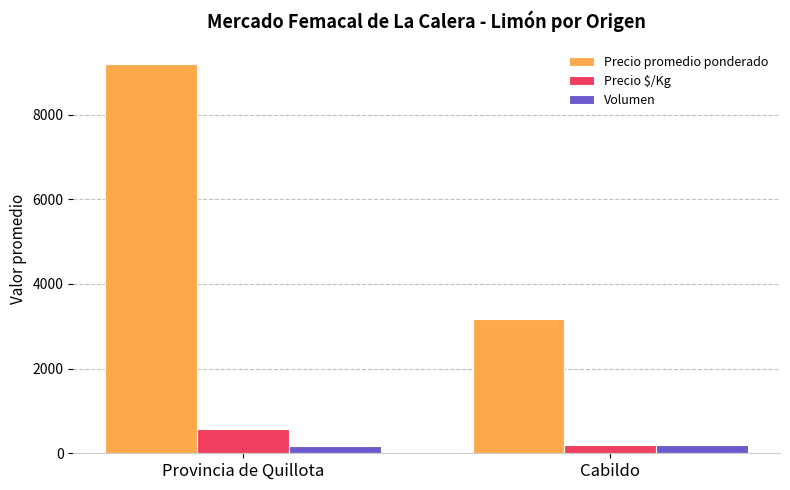

List the labels in order of Precio $/Kg value, largest first.

Provincia de Quillota, Cabildo